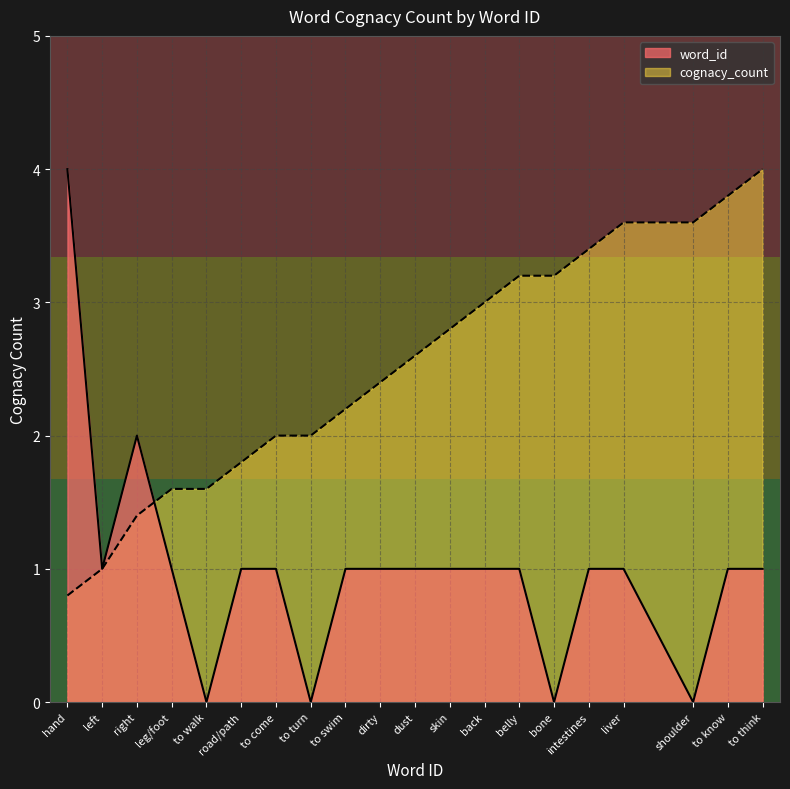

How many interior local peaks does the cognacy_count series have?

1